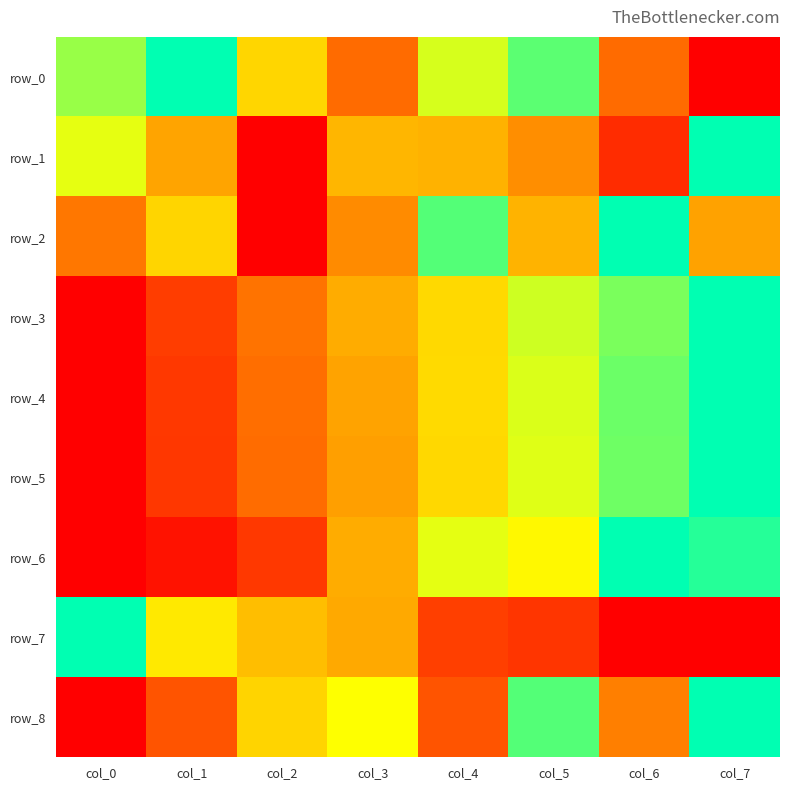

List the series in order of their peak value, lowest first.

row_0, row_1, row_2, row_3, row_4, row_5, row_6, row_7, row_8